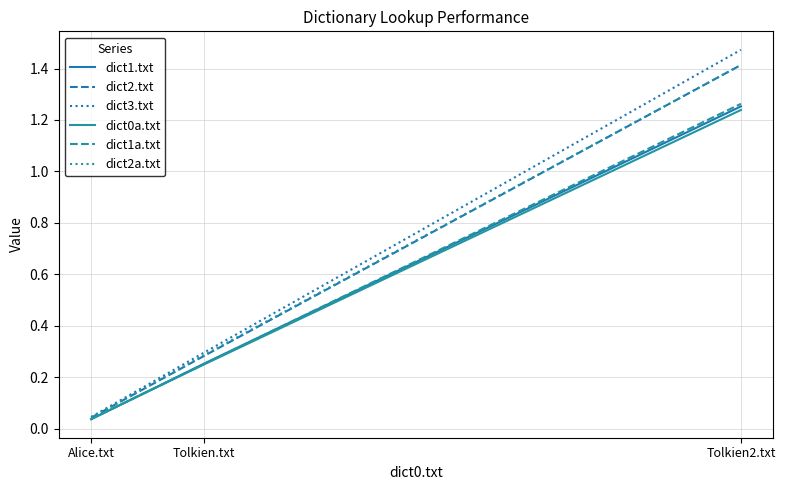

What is the total value across all series at Alice.txt?

0.2